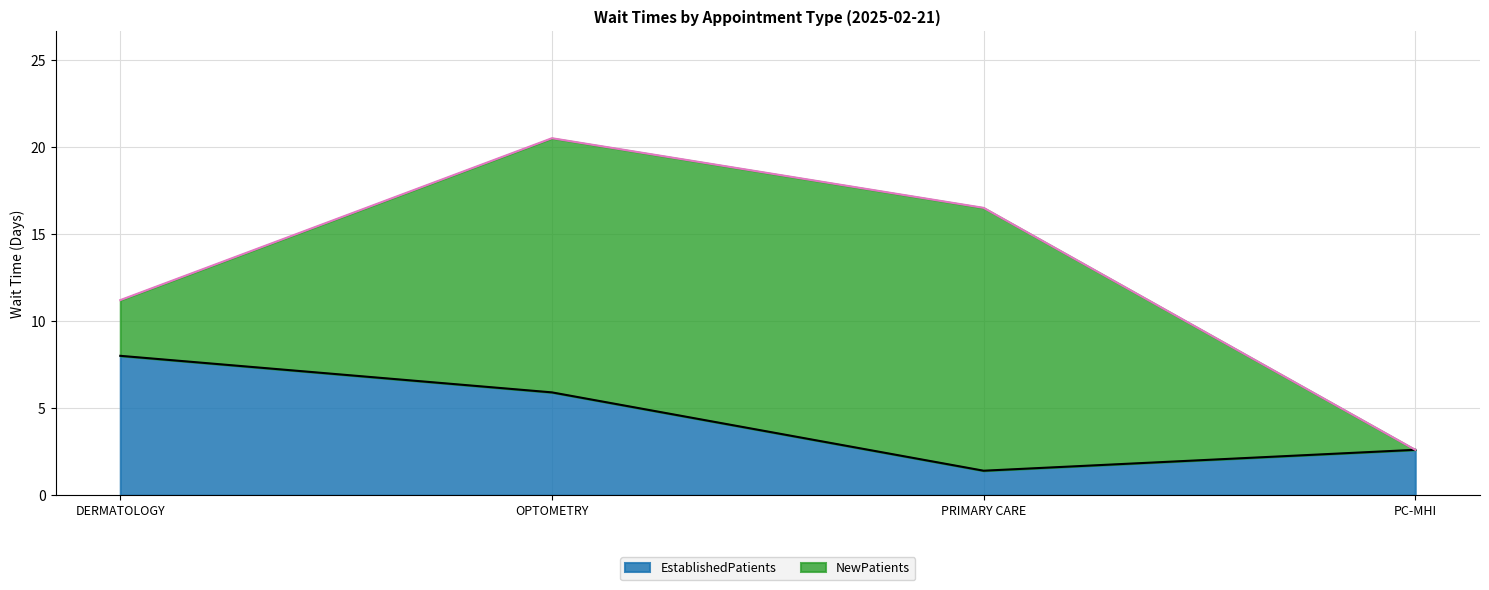

What is the sum of all EstablishedPatients values?

17.9